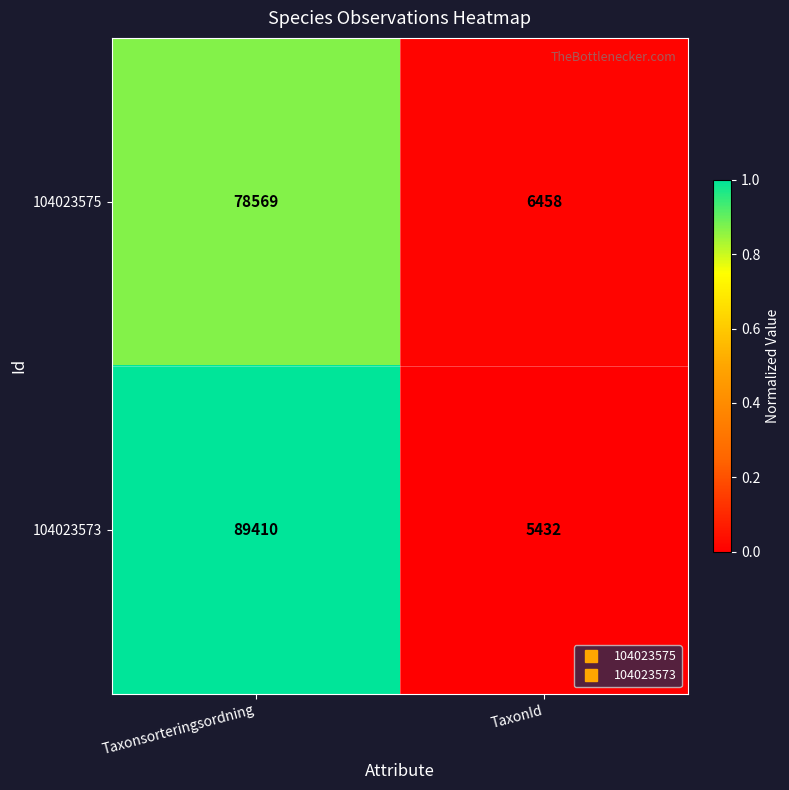

Rank the series by their average value, from highest to lowest.

104023573, 104023575